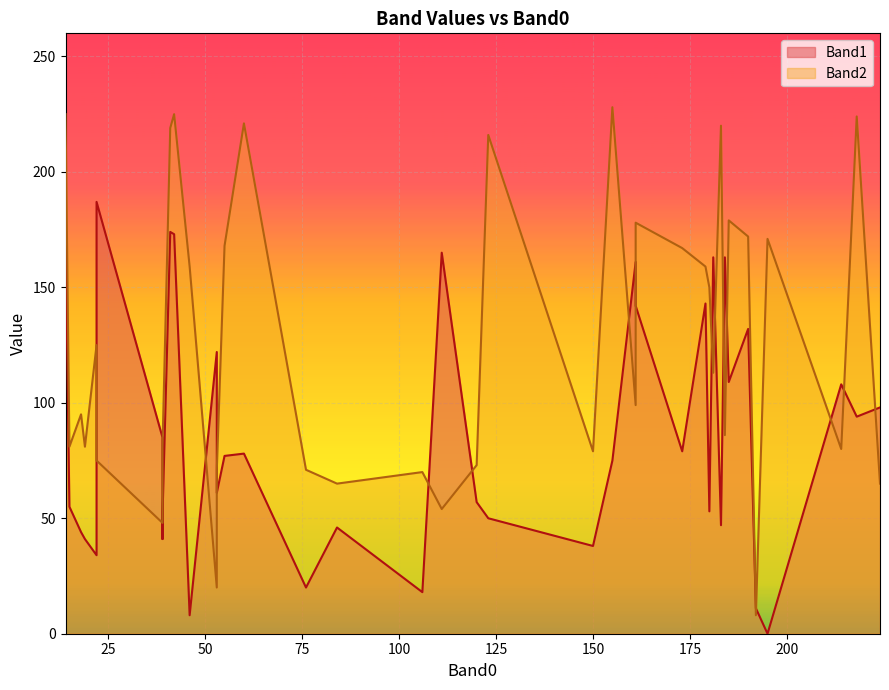

Count the number of categories in the chart.

40